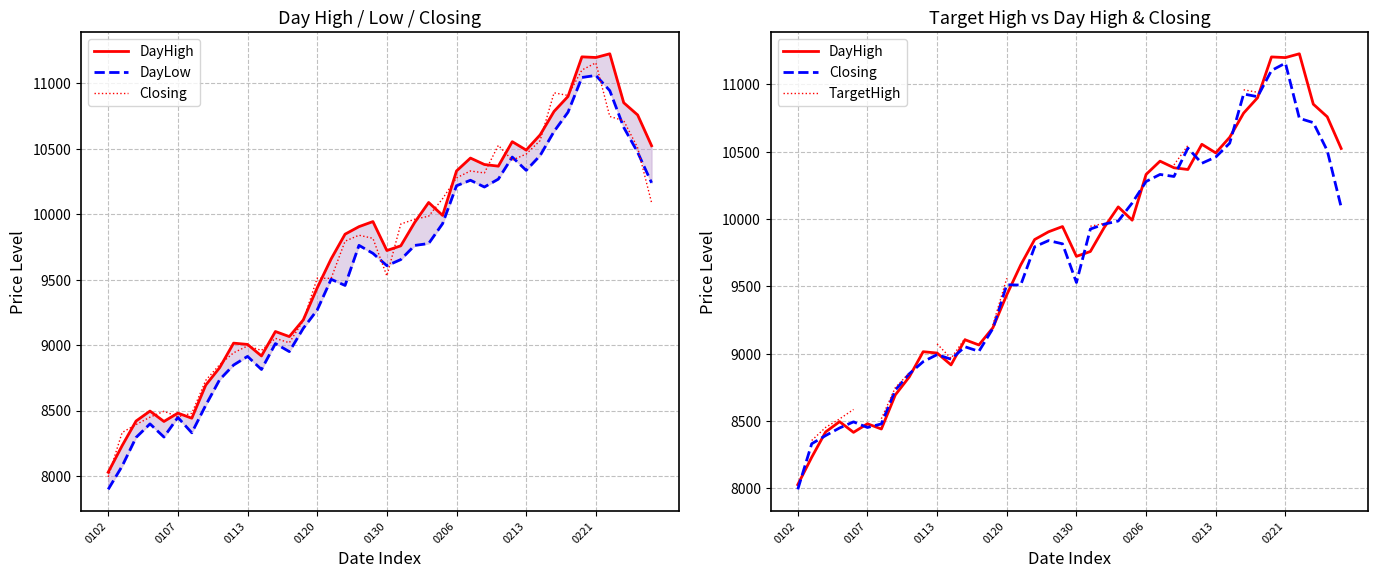

Which category has the lowest value in the DayLow series?

0102